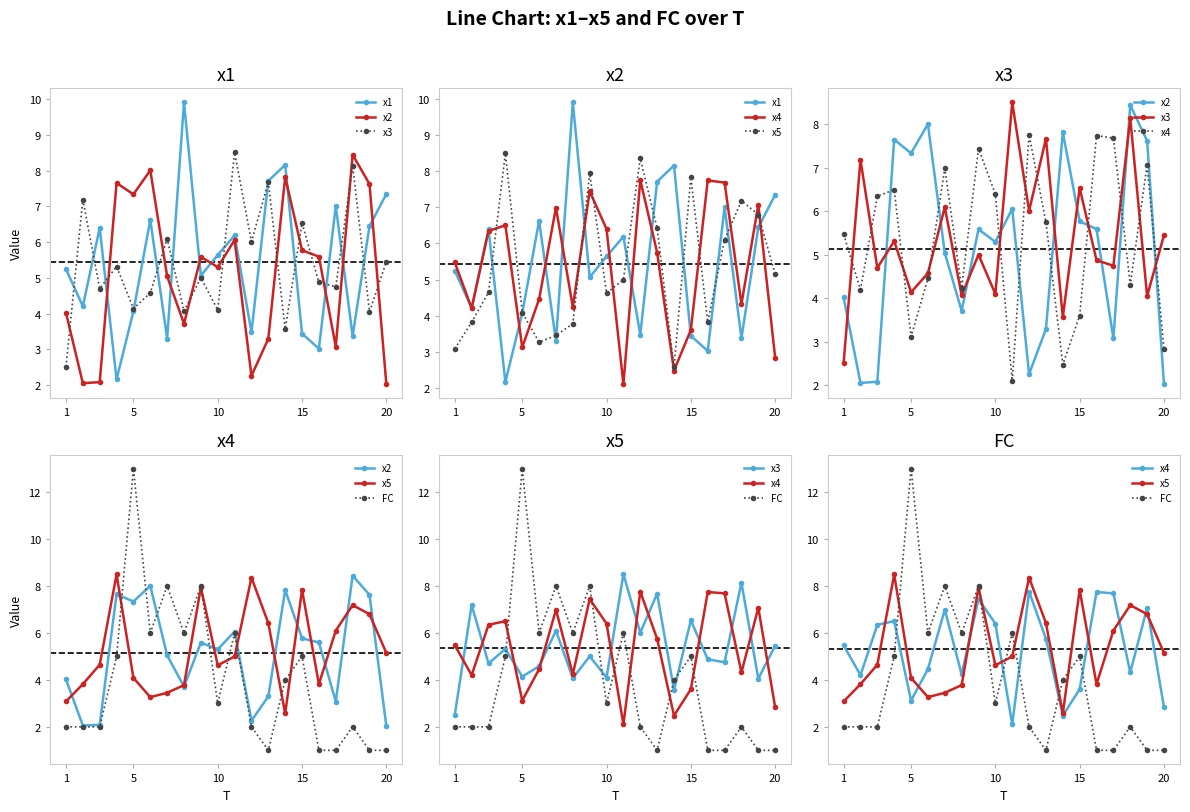

In x2, how many points are higher than both neighbors (excluding endpoints)?

6